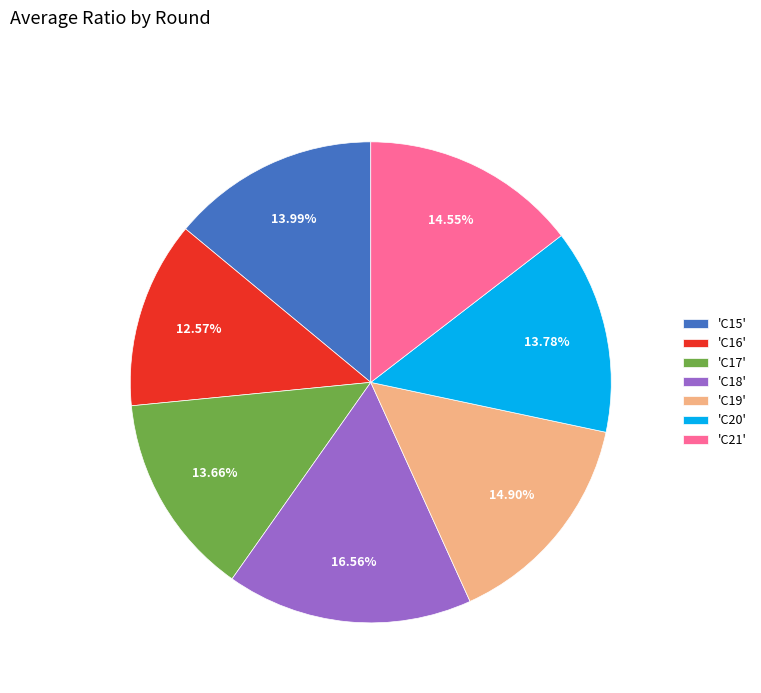

Do 'C17' and 'C16' together represent more than half of the pie?

No